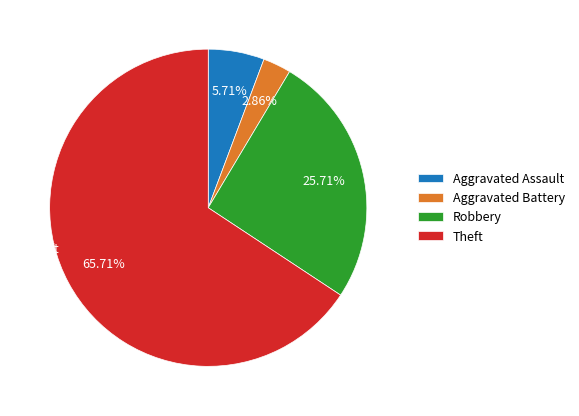

To the nearest percent, what is the difference between the largest and smallest slice percentages?

63%